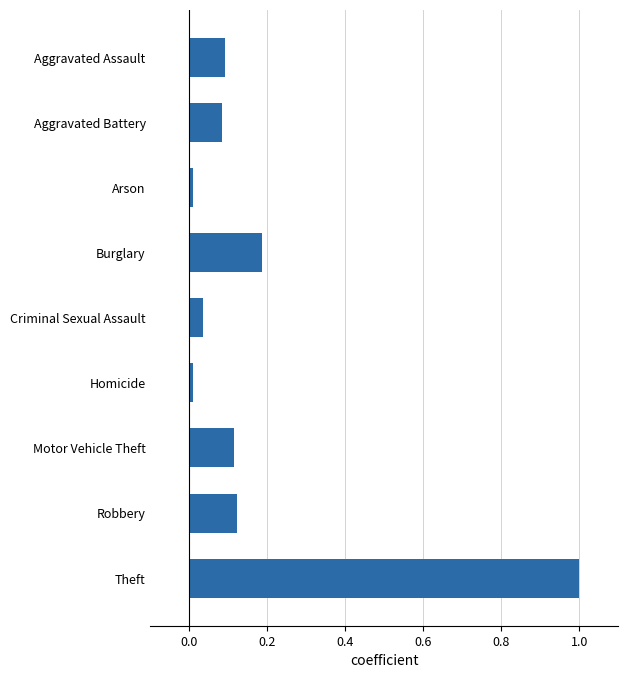

The chart shows a value of 0.1 at Criminal Sexual Assault. True or false?

False